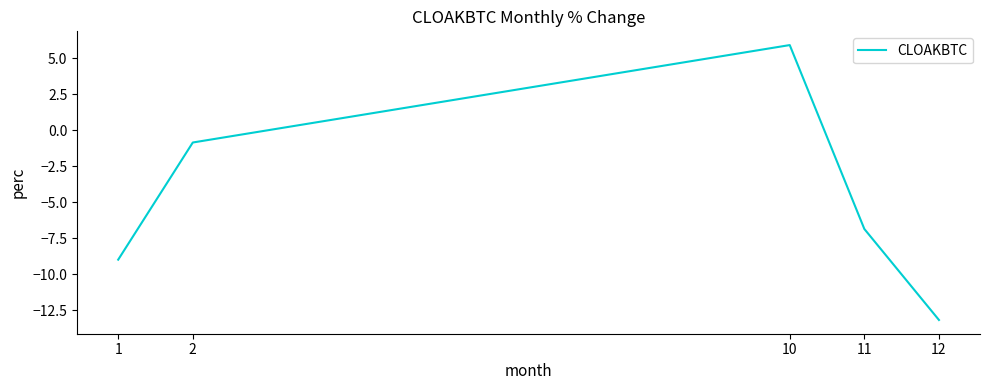

List the labels in order of value, largest first.

10, 2, 11, 1, 12